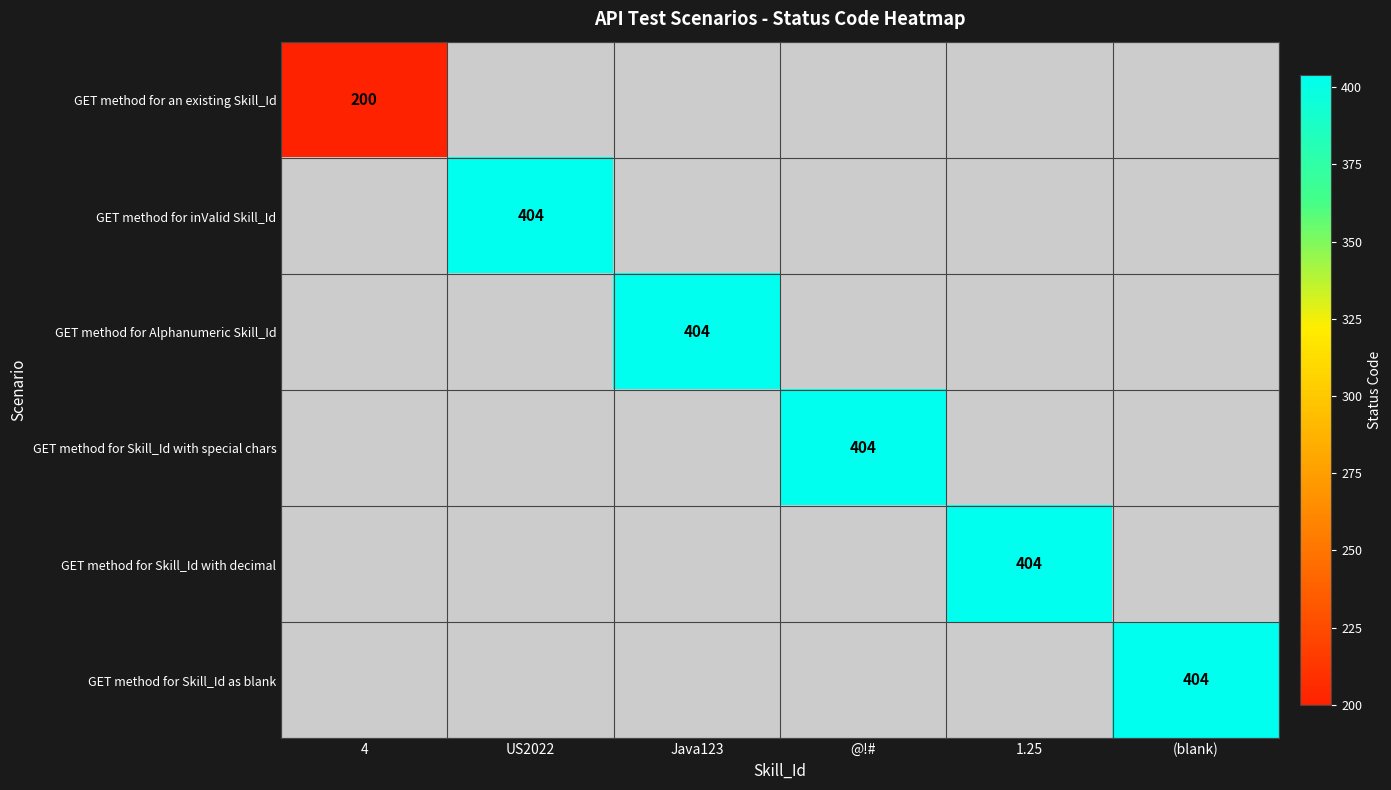

How many categories are shown in the chart?

6